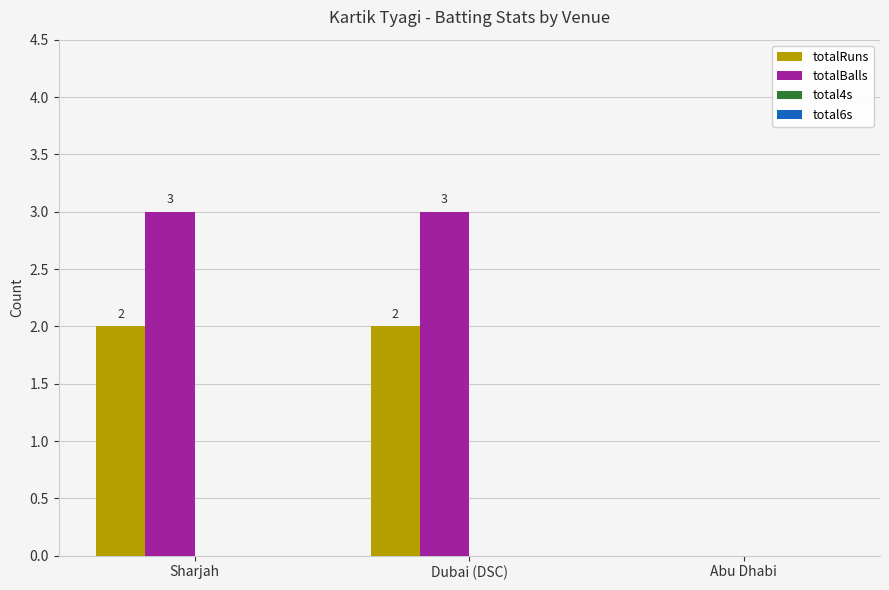

Does the chart contain stacked bars?

No